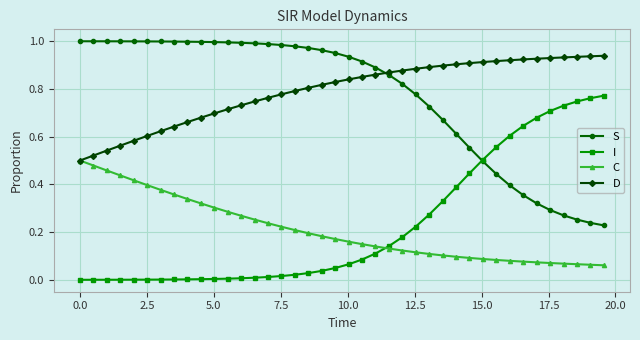

True or false: I and D cross at least once.

False